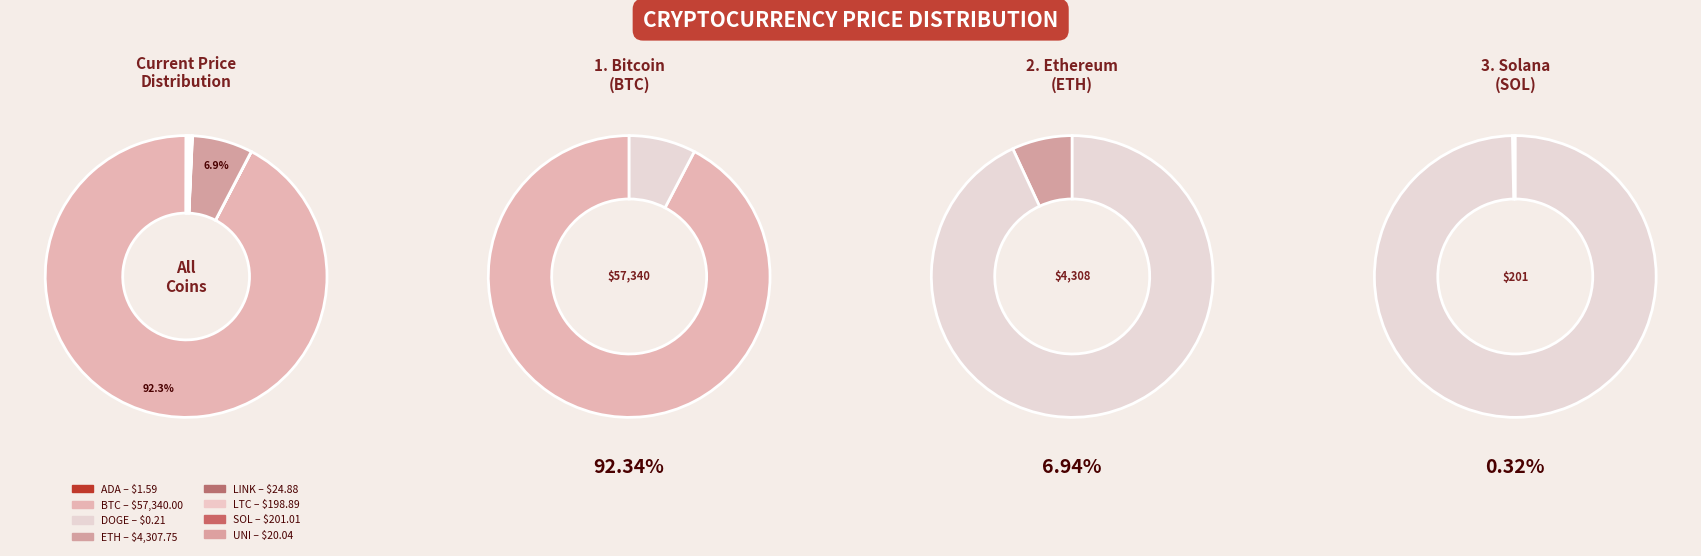

Count the number of slices in the pie.

8